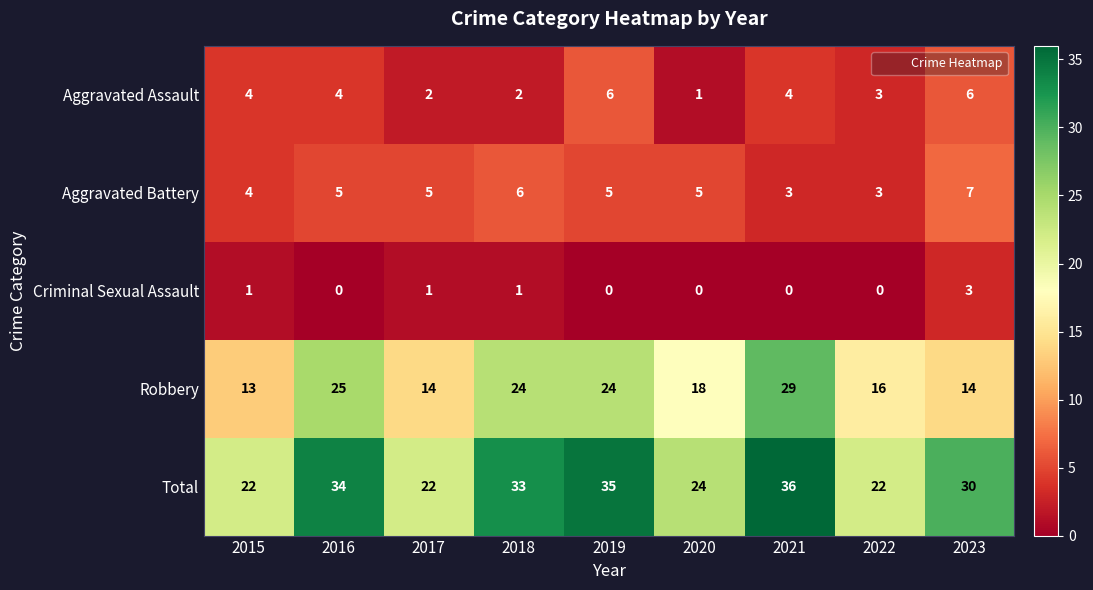

Which series changed the most between 2018 and 2021?

Robbery